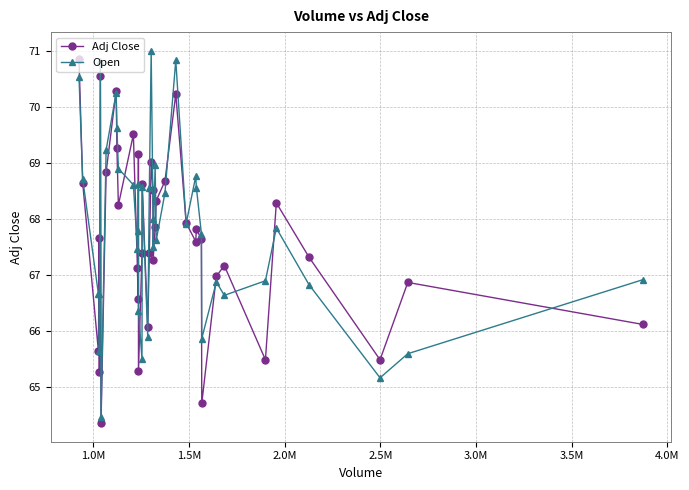

What is the lowest value of the Open series?

64.5